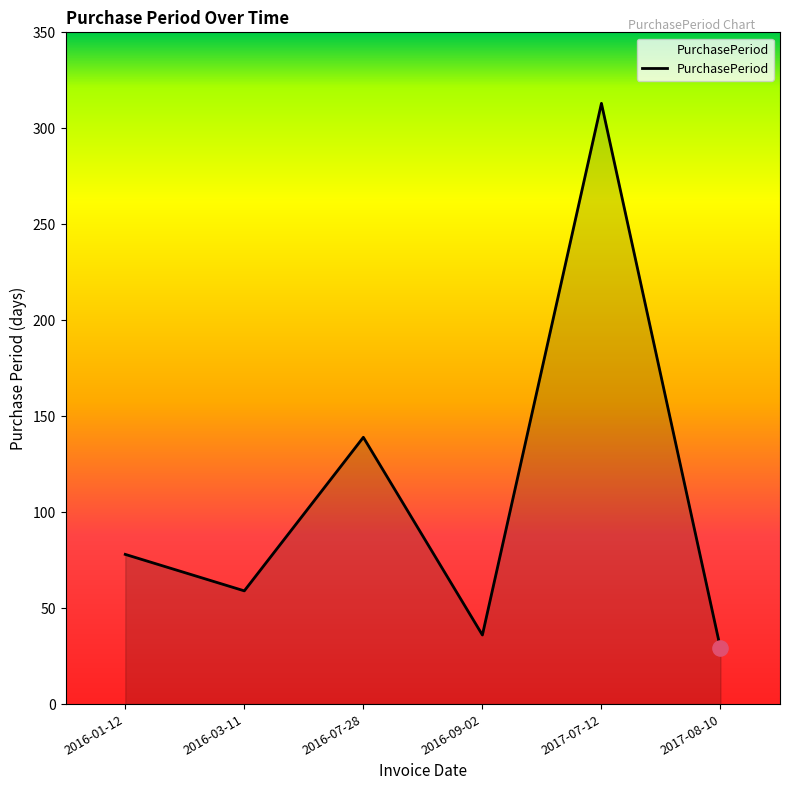

Which has a higher value, 2016-09-02 or 2016-03-11?

2016-03-11